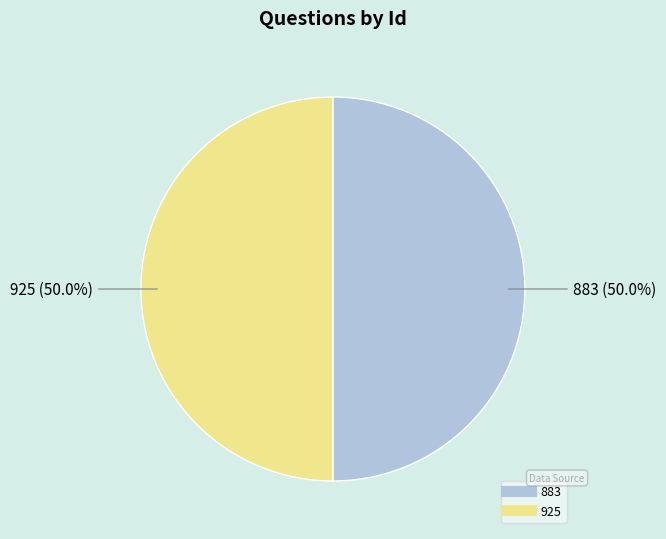

What portion of the pie excludes 925?

50.0%